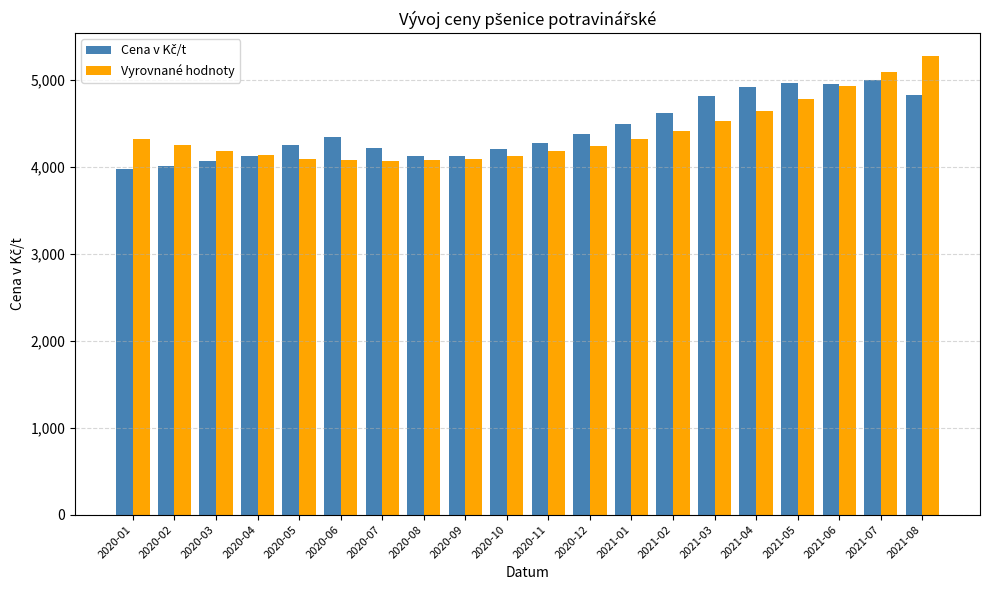

Which series has the largest range (max minus min)?

Vyrovnané hodnoty